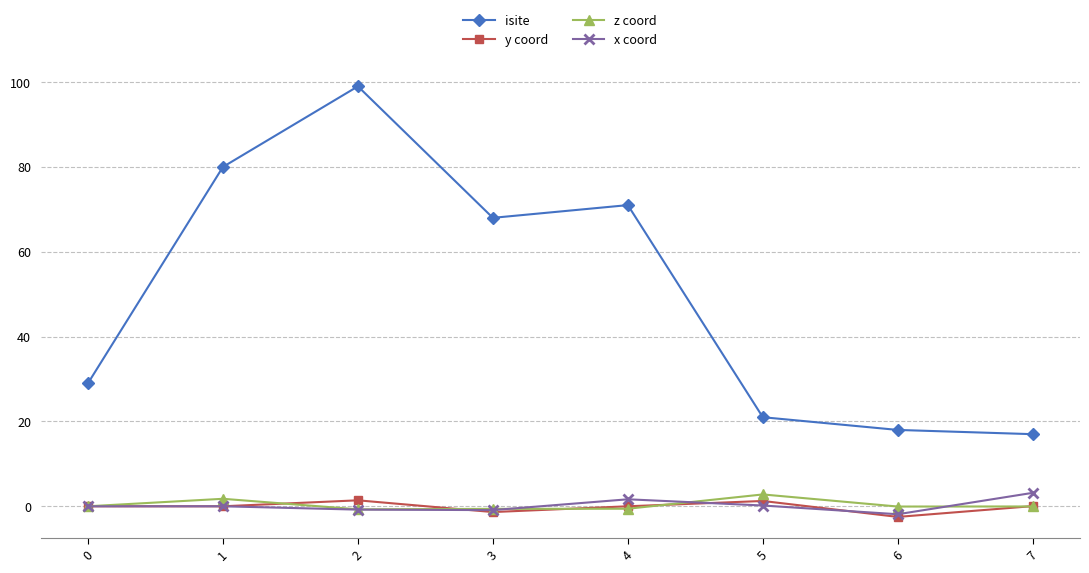

True or false: y coord has more than 0 interior local peaks.

True